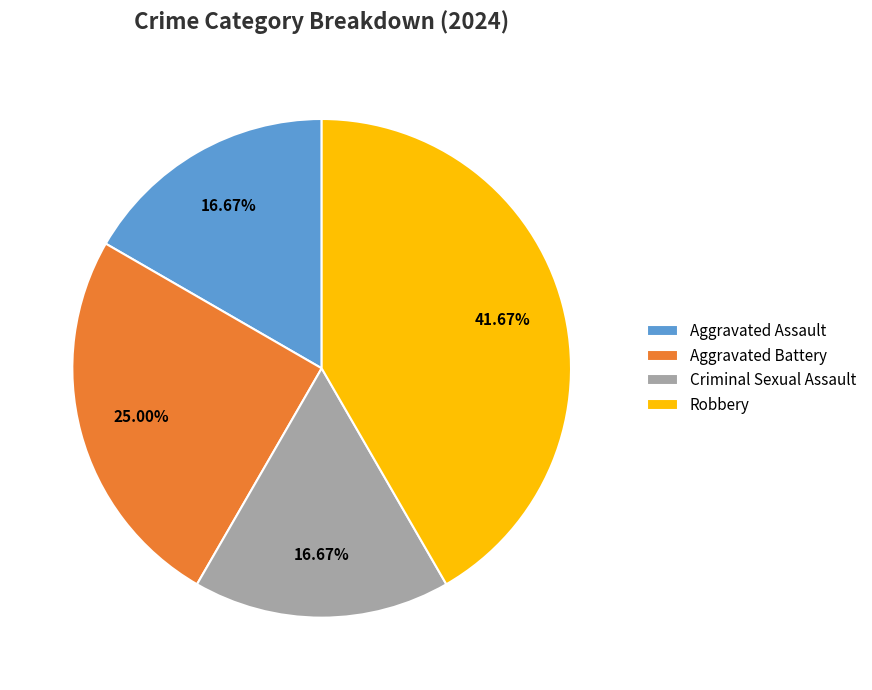

To the nearest percent, what percentage of the pie is Robbery?

42%